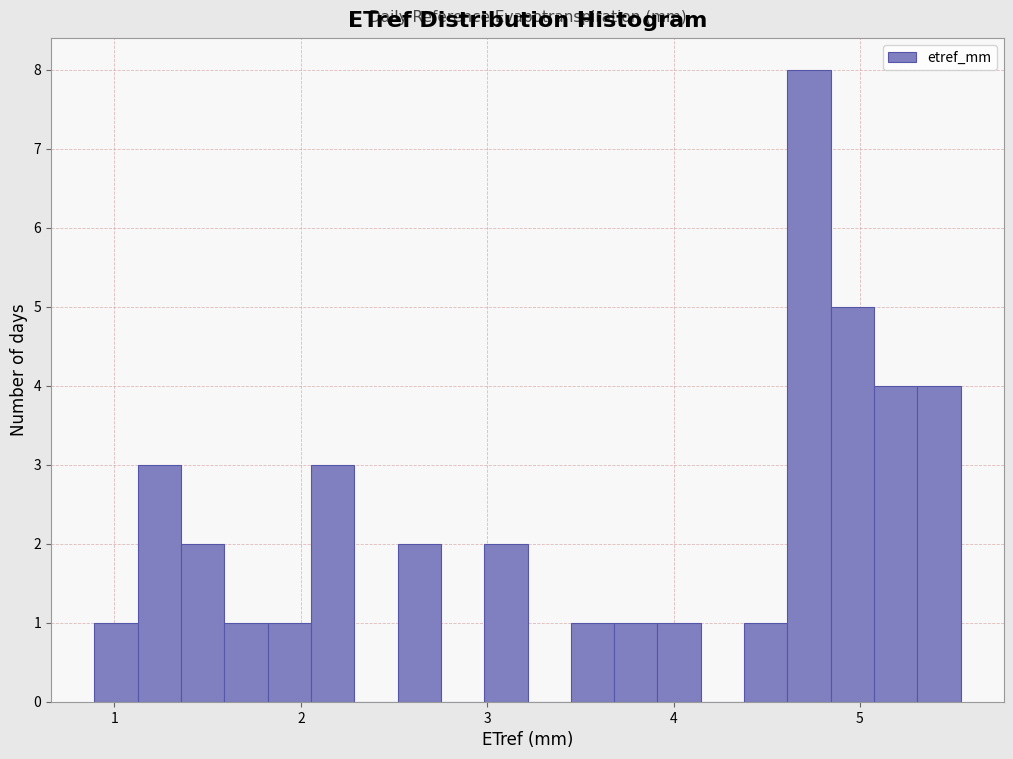

Read against the x-axis, roughly where is the centre of the tallest bar?

4.7